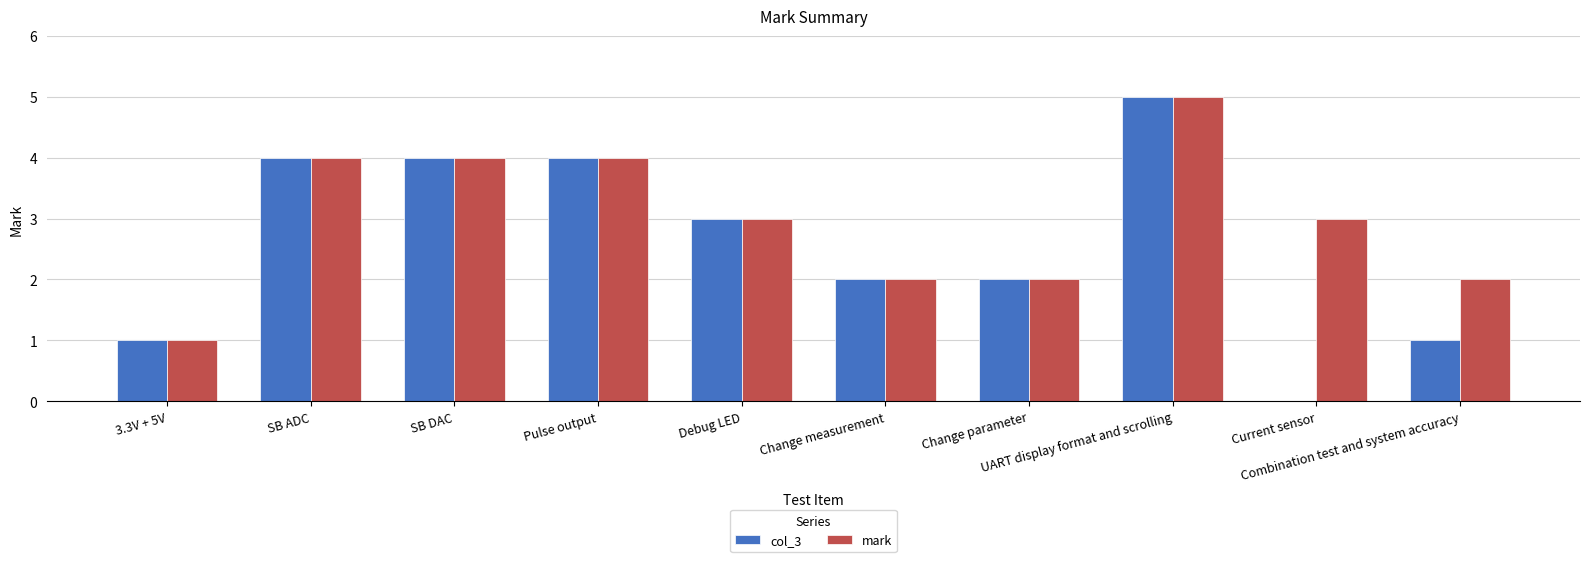

What is the sum of the col_3 values at SB DAC and Combination test and system accuracy?

5